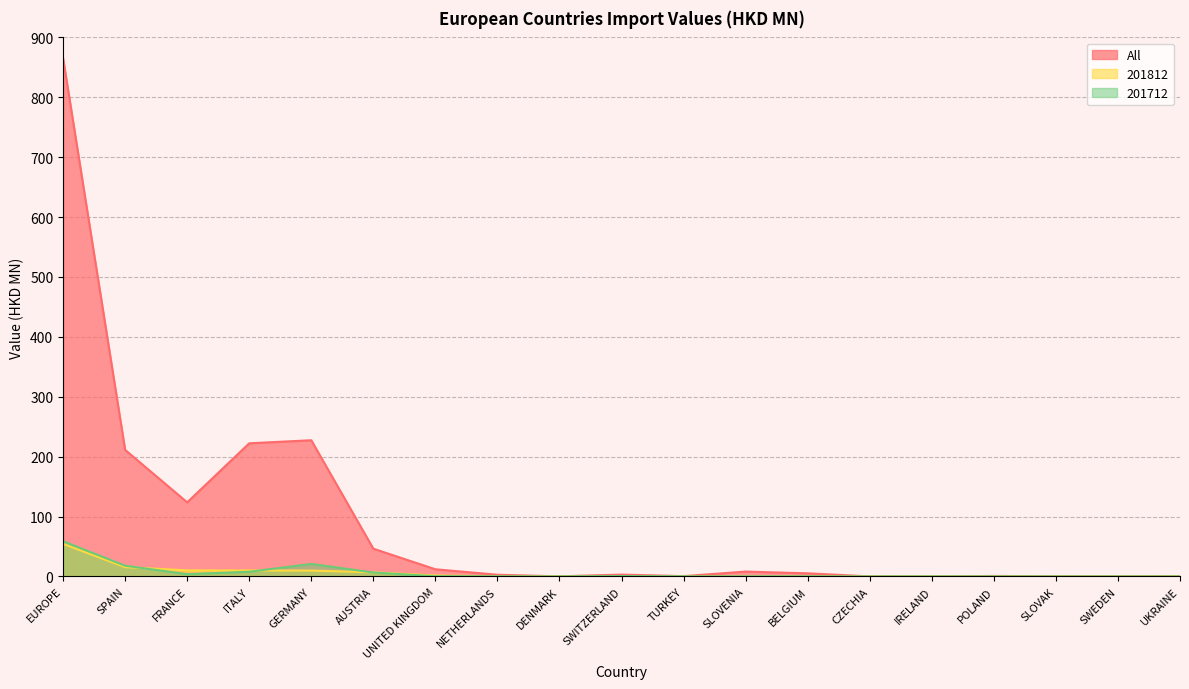

Where is the first local minimum for All?

FRANCE